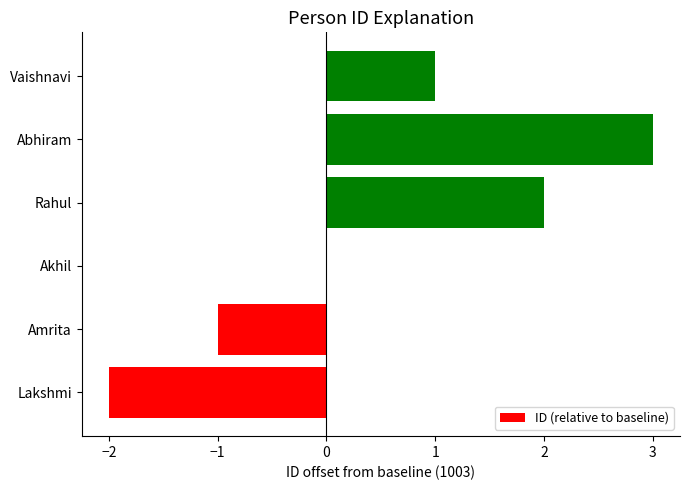

Is it true that the value at Akhil is 0?

True